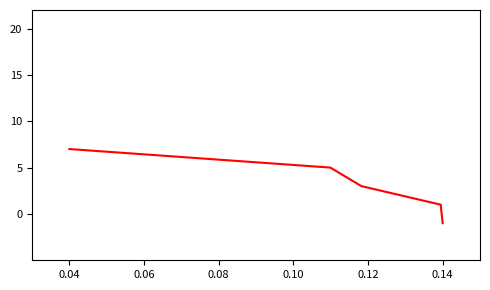

What is the difference between the maximum and minimum values?

8